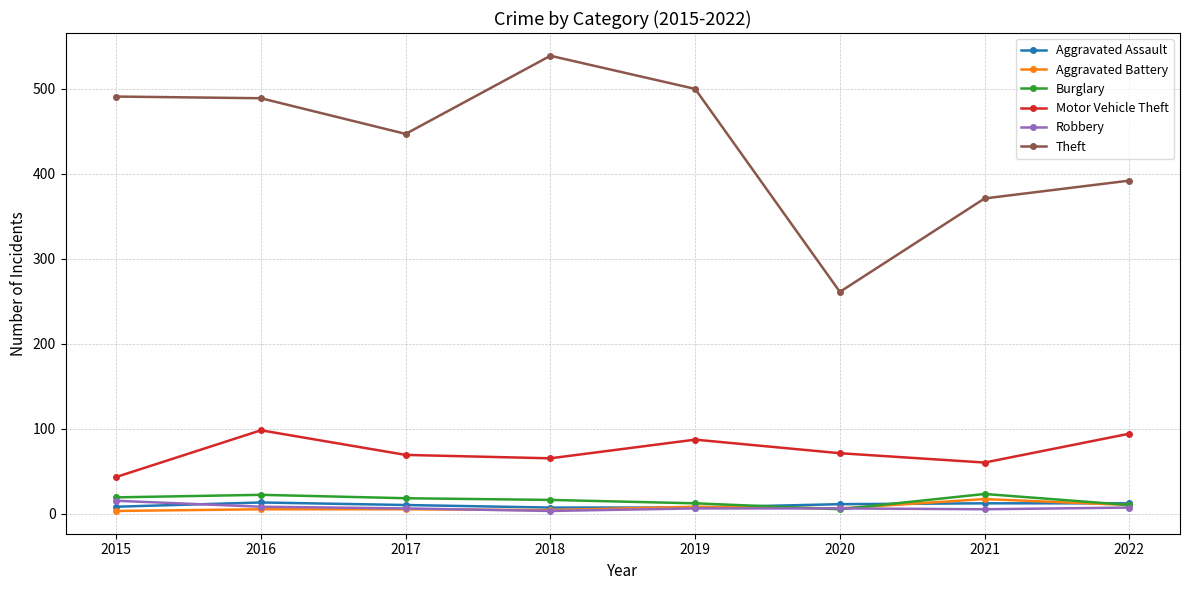

The value of Aggravated Assault at 2016 is 13. True or false?

True